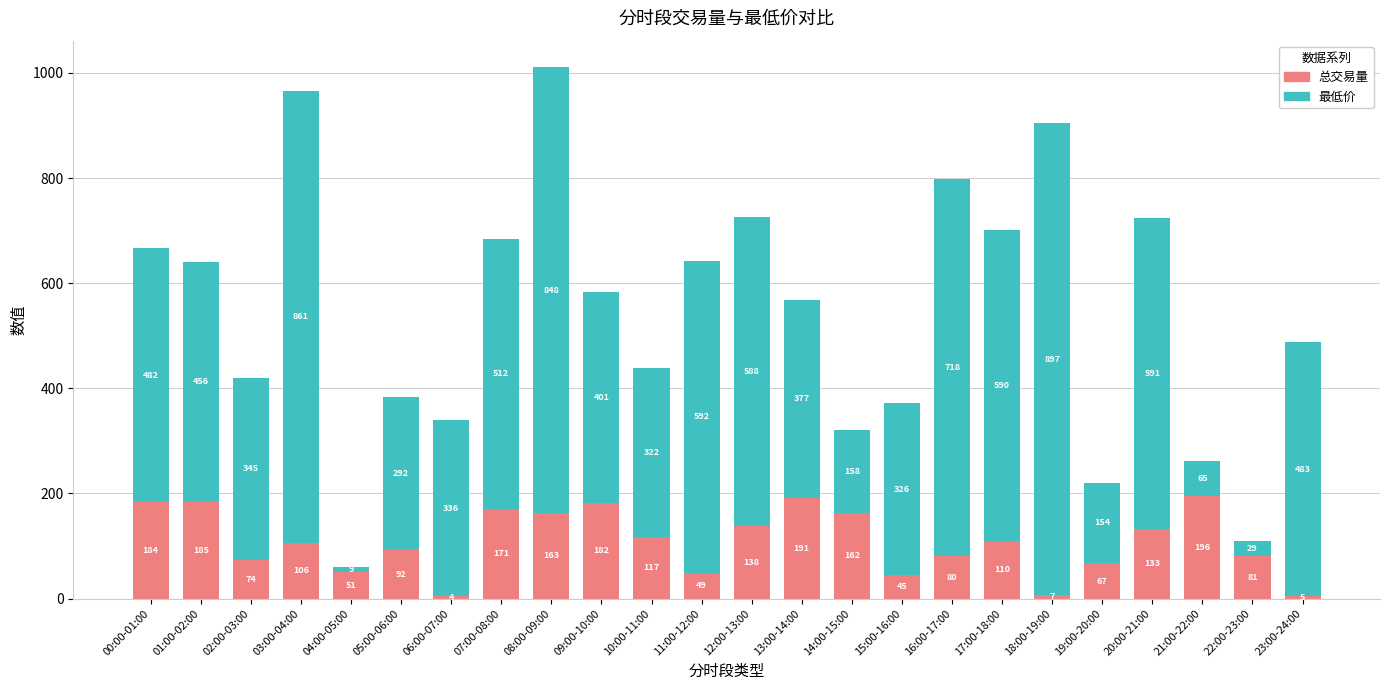

List the labels in order of 总交易量 value, largest first.

21:00-22:00, 13:00-14:00, 01:00-02:00, 00:00-01:00, 09:00-10:00, 07:00-08:00, 08:00-09:00, 14:00-15:00, 12:00-13:00, 20:00-21:00, 10:00-11:00, 17:00-18:00, 03:00-04:00, 05:00-06:00, 22:00-23:00, 16:00-17:00, 02:00-03:00, 19:00-20:00, 04:00-05:00, 11:00-12:00, 15:00-16:00, 18:00-19:00, 23:00-24:00, 06:00-07:00